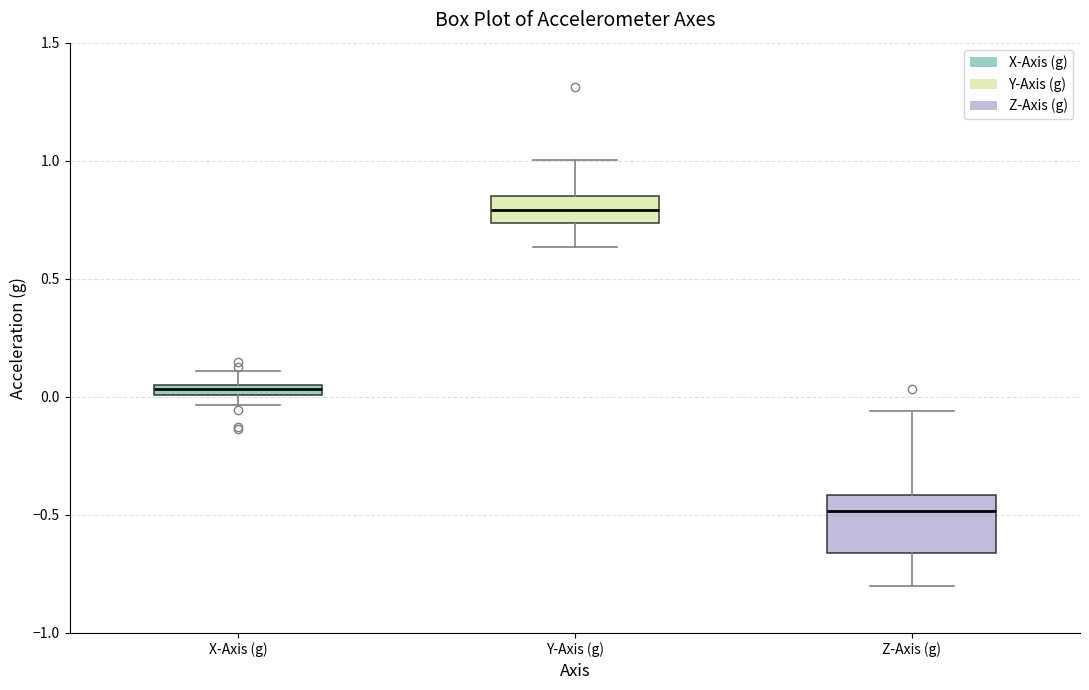

Which box has the highest median line?

Y-Axis (g)